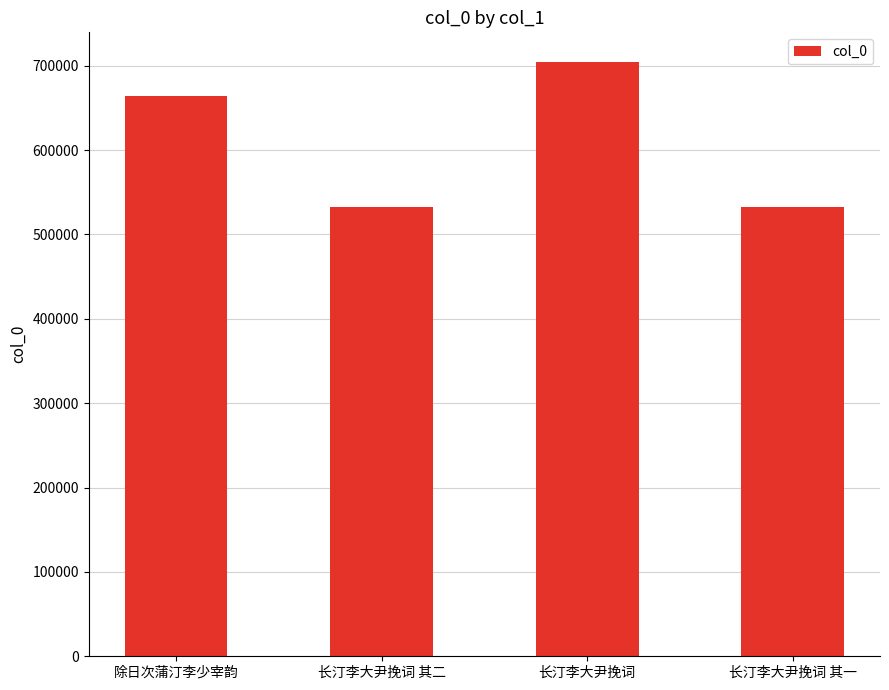

How many data points does each series have?

4